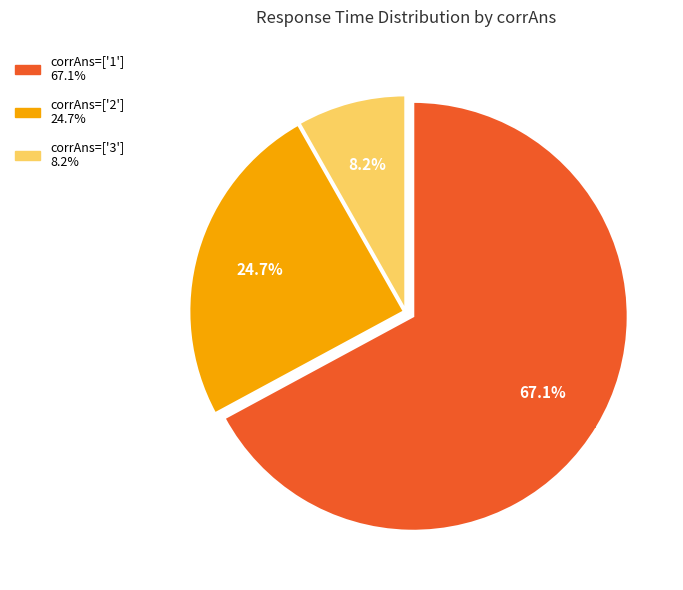

Does any single category account for the majority?

Yes